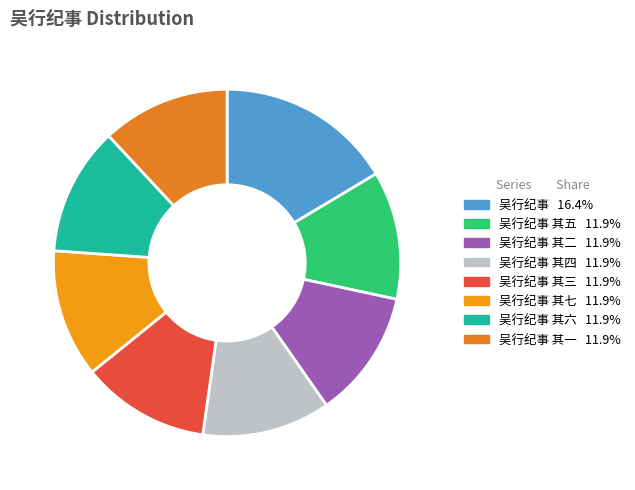

How many segments does this pie chart have?

8